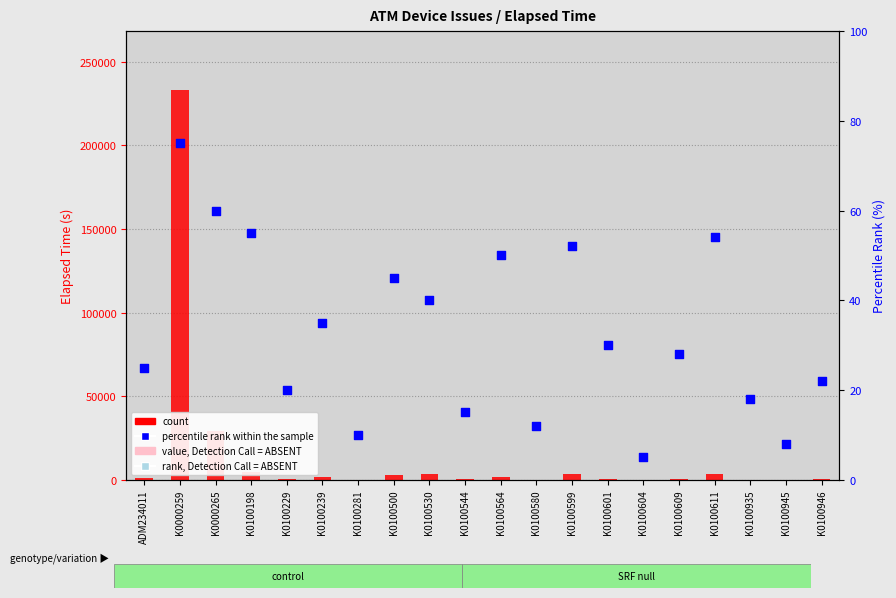

Is the value of percentile rank within the sample at K0100544 greater than the value of count at K0000265?

No